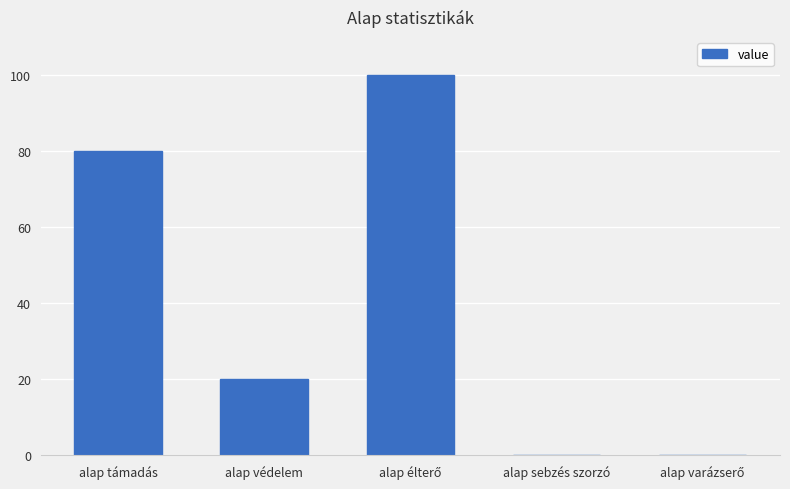

What is the greatest value displayed?

100